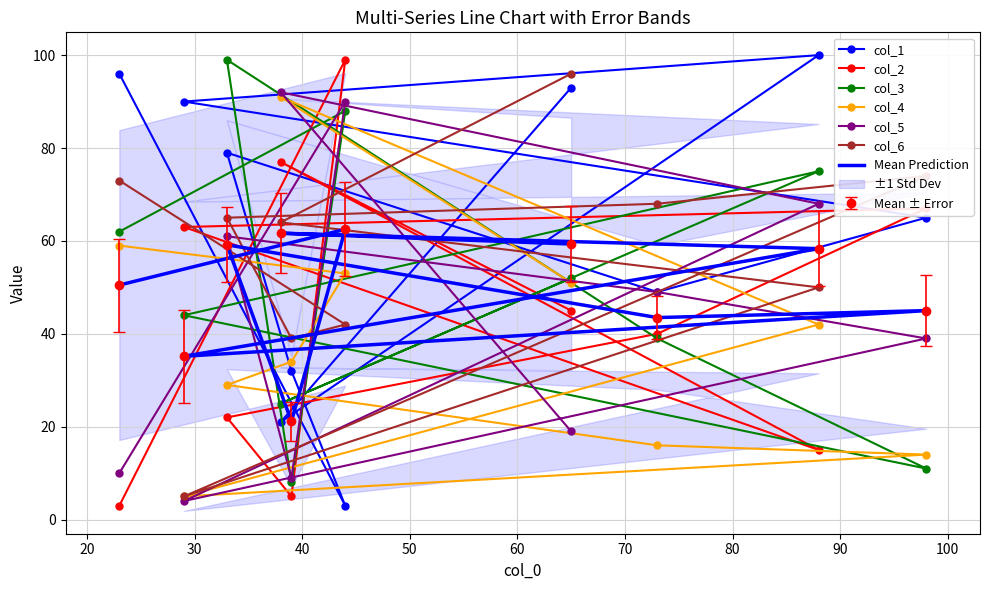

Reading right to left, extract all data points from this chart.

col_1: 65=93	38=21	88=100	29=90	98=65	73=49	33=79	39=32	44=3	23=96
col_2: 65=45	38=77	88=15	29=63	98=67	73=40	33=22	39=5	44=99	23=3
col_3: 65=52	38=25	88=75	29=44	98=11	73=39	33=99	39=8	44=88	23=62
col_4: 65=51	38=91	88=42	29=5	98=14	73=16	33=29	39=34	44=53	23=59
col_5: 65=19	38=92	88=68	29=4	98=39	73=49	33=61	39=9	44=90	23=10
col_6: 65=96	38=64	88=50	29=5	98=74	73=68	33=65	39=39	44=42	23=73